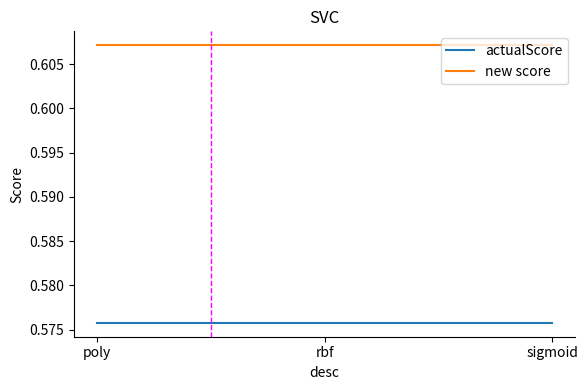

What position from the right is sigmoid?

1